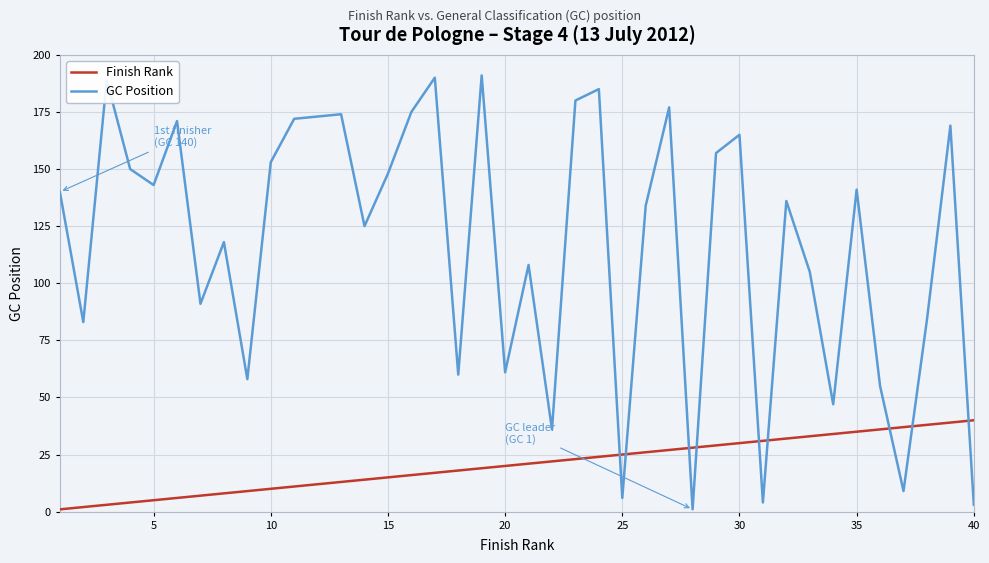

Does the chart have visible grid lines?

Yes